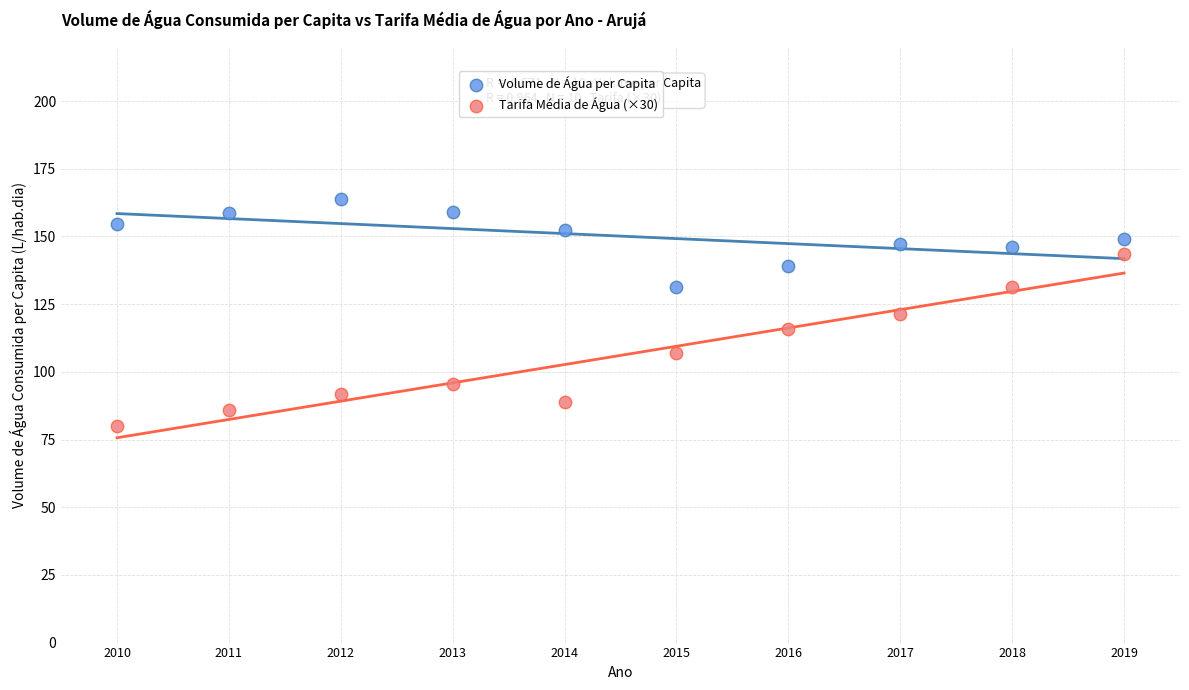

Which series has the largest Y range (max minus min)?

Tarifa Média de Água (×30)